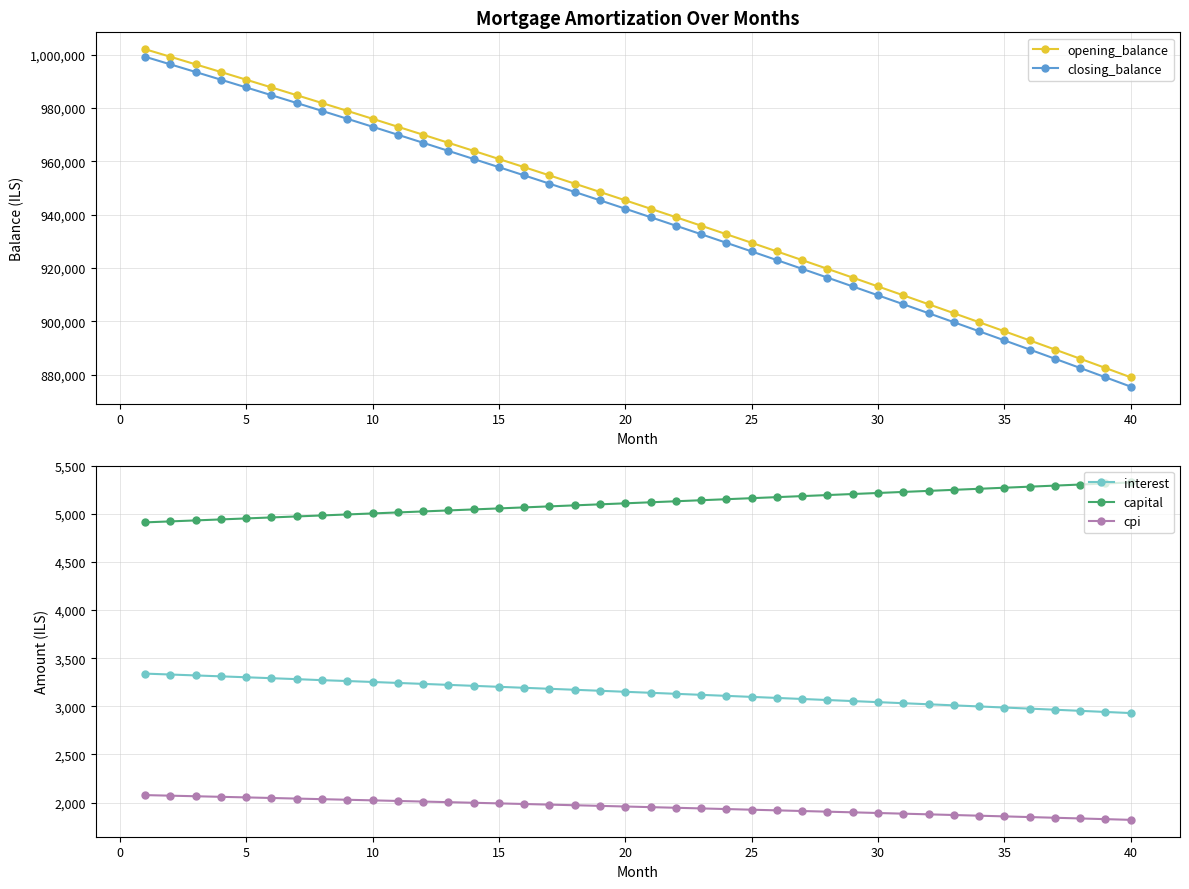

What is the difference between the maximum and minimum values in the cpi series?

257.2